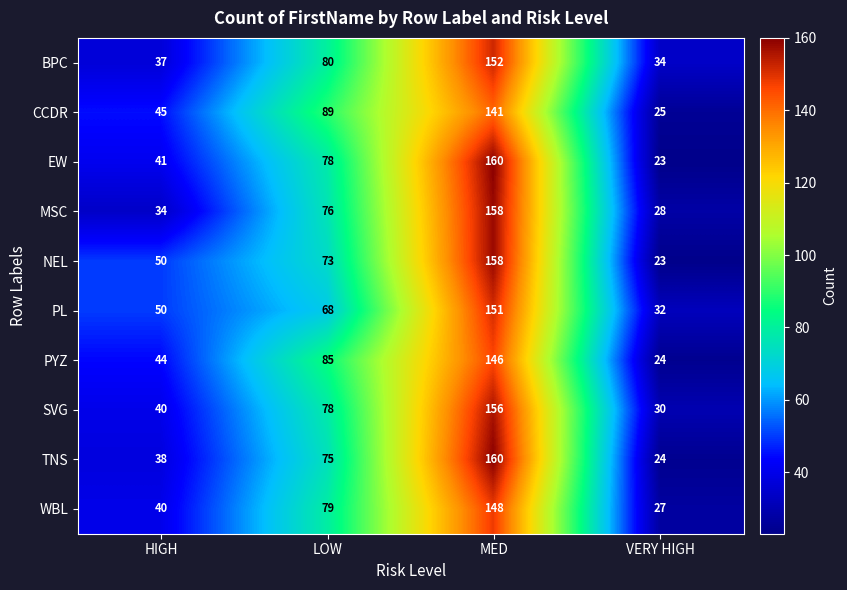

The value of EW at HIGH is 20. True or false?

False